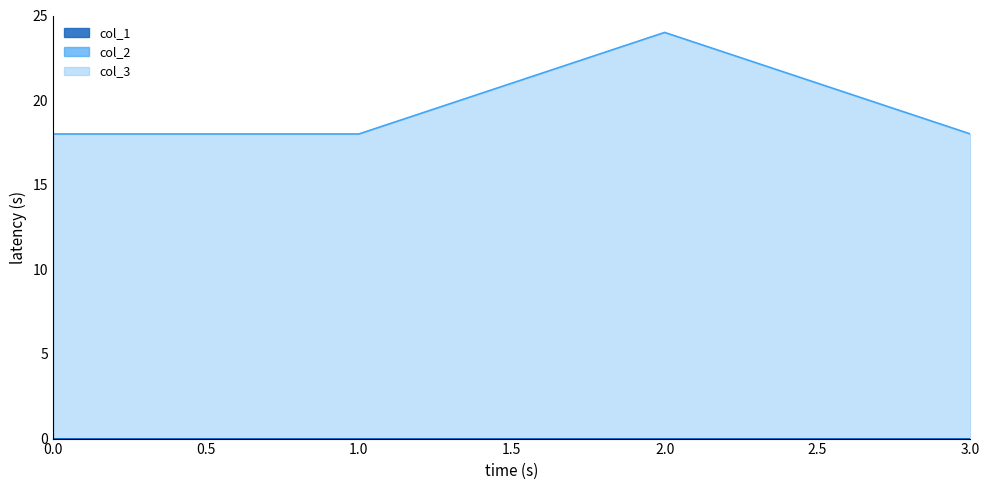

What is the maximum value for col_3?

24